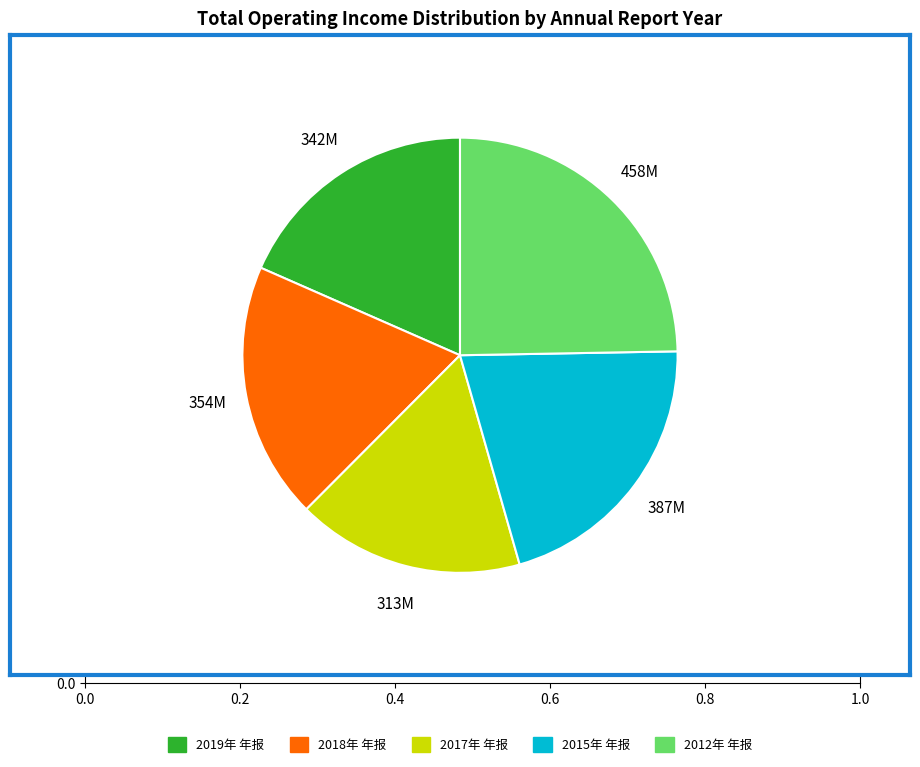

Approximately how many times larger is the value at 2018年 年报 compared to 2015年 年报?

0.9